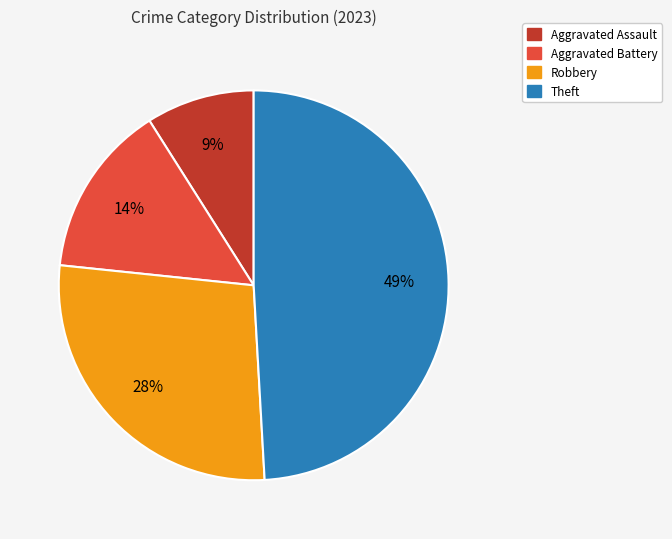

Is the sum of Aggravated Battery and Aggravated Assault greater than half?

No